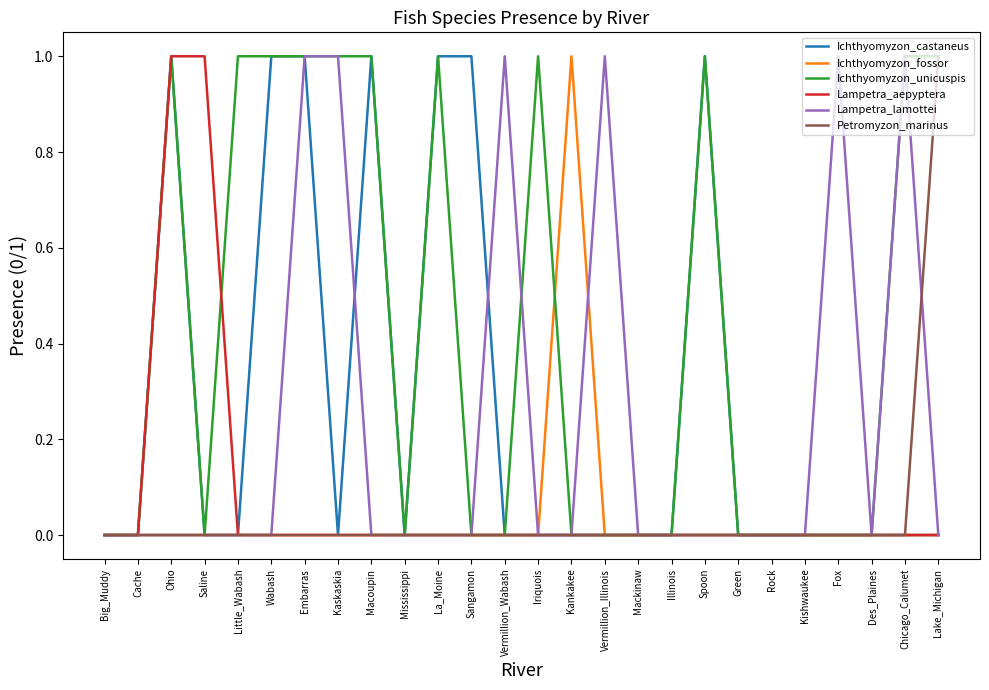

The Lampetra_lamottei series shows 0 at Macoupin. True or false?

True